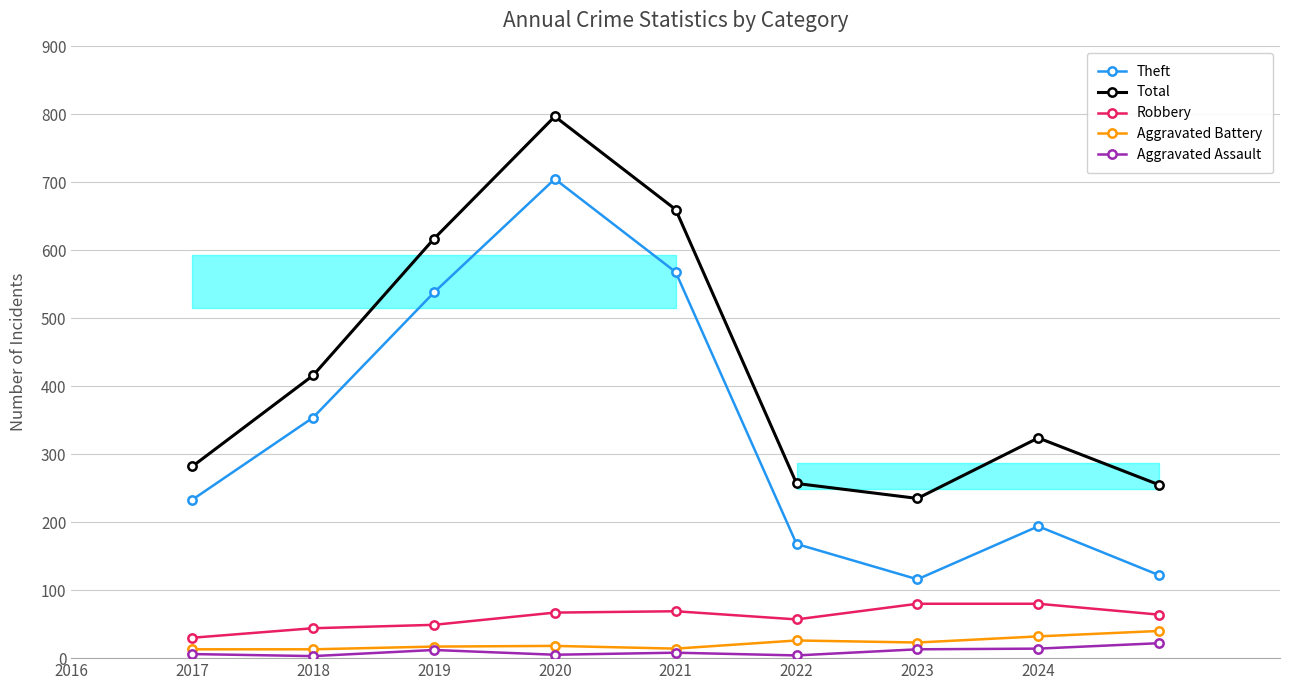

What are all the series names shown in the legend?

Theft, Total, Robbery, Aggravated Battery, Aggravated Assault